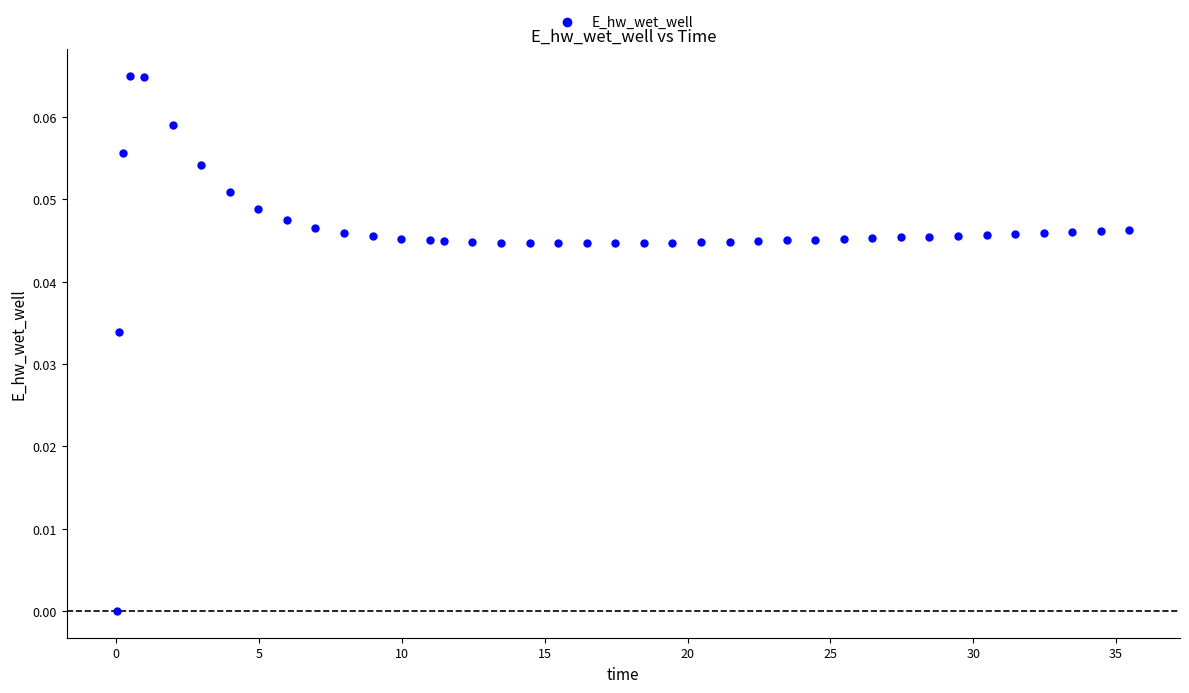

What is the range of X values (max minus min)?

35.4